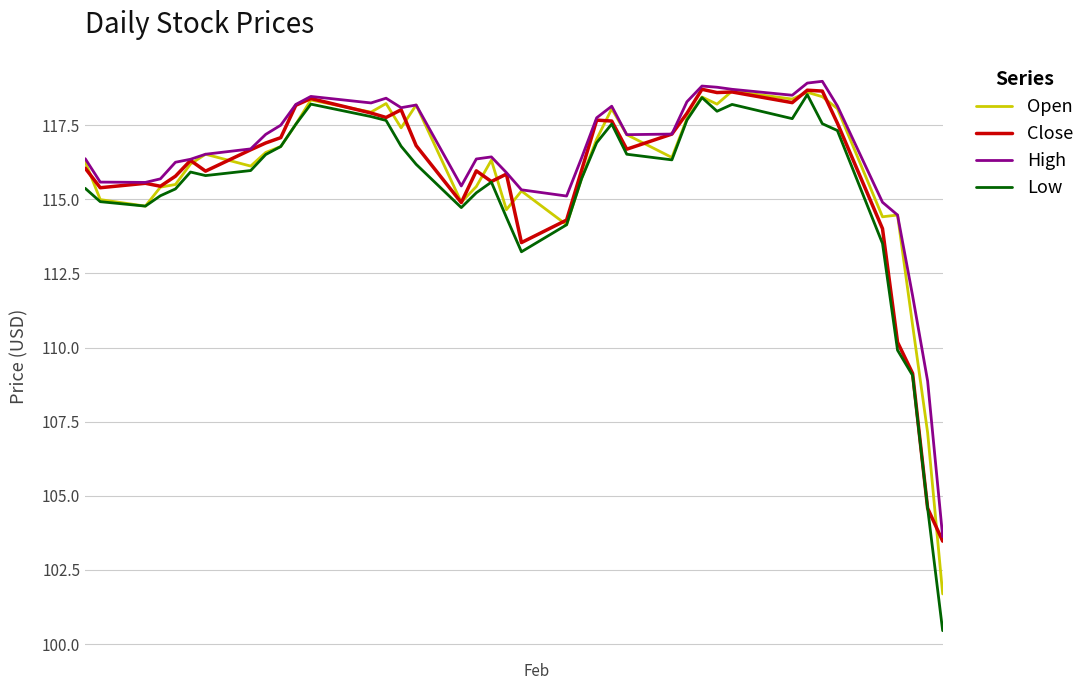

Which series has the widest spread of values?

Low